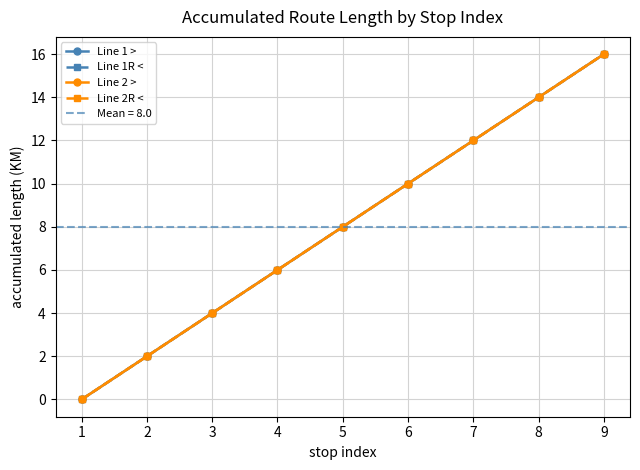

Does the chart display data point markers on the line(s)?

Yes